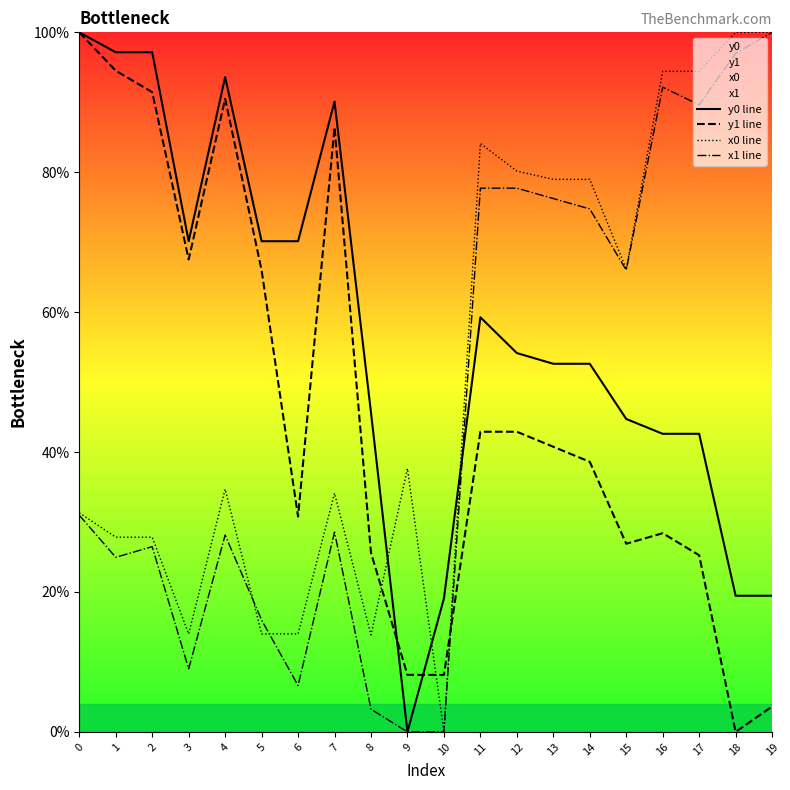

Is it true that x0 line equals 37.6 at 9?

True